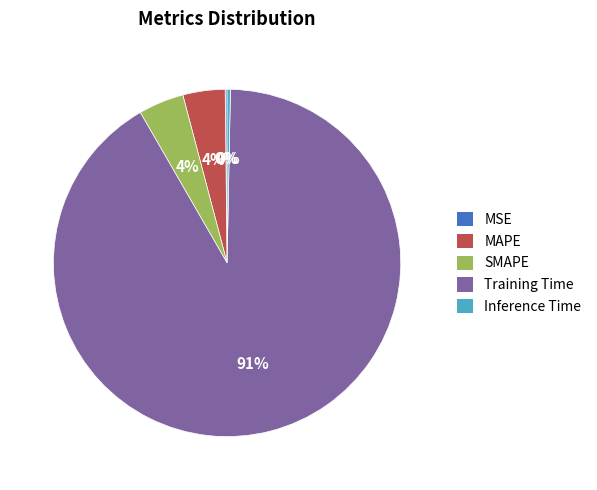

Is it true that Inference Time is 0% of the pie?

True